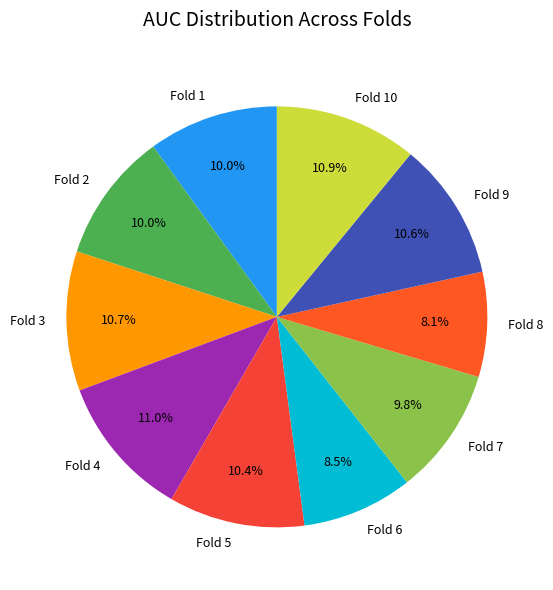

The Fold 10 slice represents 11% of the pie. True or false?

True